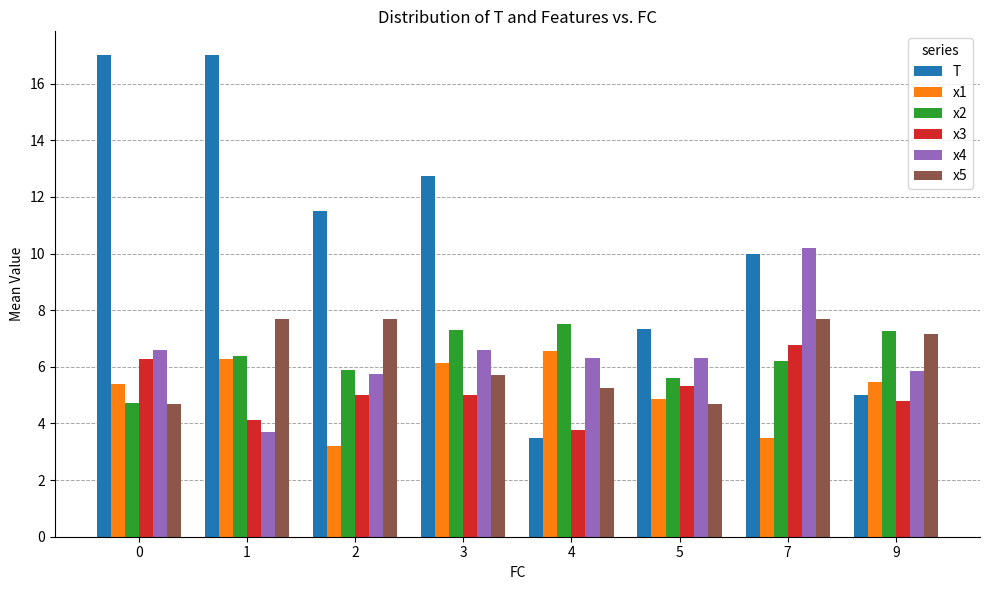

Reading left to right, what are all the values shown in this chart?

T: 17.0	17.0	11.5	12.8	3.5	7.3	10.0	5.0
x1: 5.4	6.3	3.2	6.1	6.5	4.9	3.5	5.5
x2: 4.7	6.4	5.9	7.3	7.5	5.6	6.2	7.3
x3: 6.3	4.1	5.0	5.0	3.8	5.3	6.8	4.8
x4: 6.6	3.7	5.8	6.6	6.3	6.3	10.2	5.8
x5: 4.7	7.7	7.7	5.7	5.3	4.7	7.7	7.2